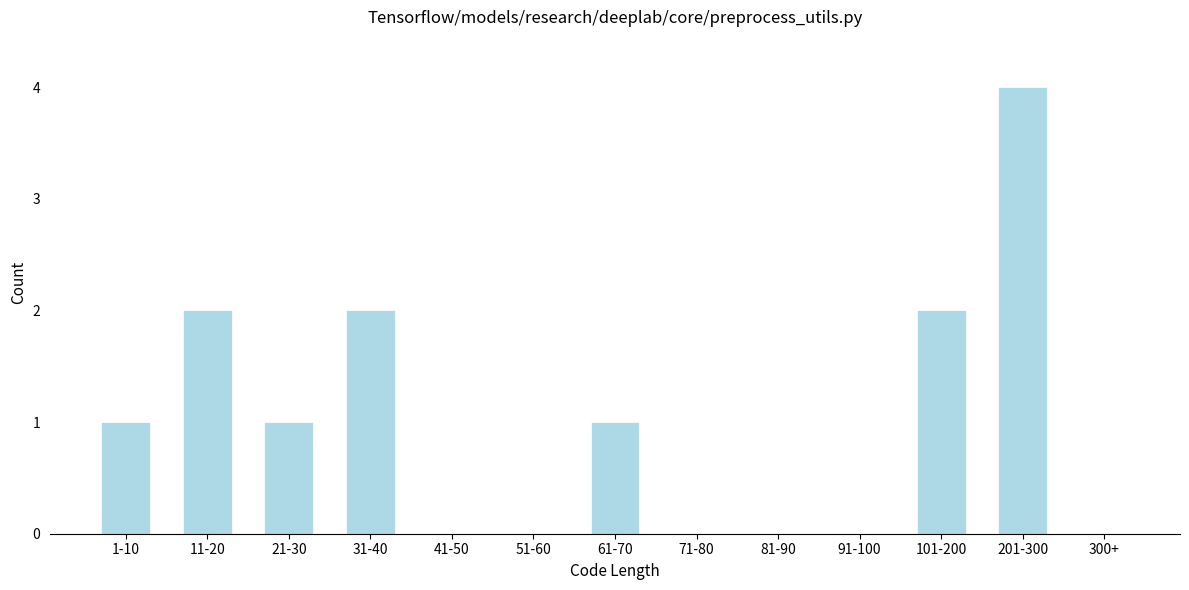

Reading right to left, transcribe all the data shown in this chart.

300+=0	201-300=4	101-200=2	91-100=0	81-90=0	71-80=0	61-70=1	51-60=0	41-50=0	31-40=2	21-30=1	11-20=2	1-10=1